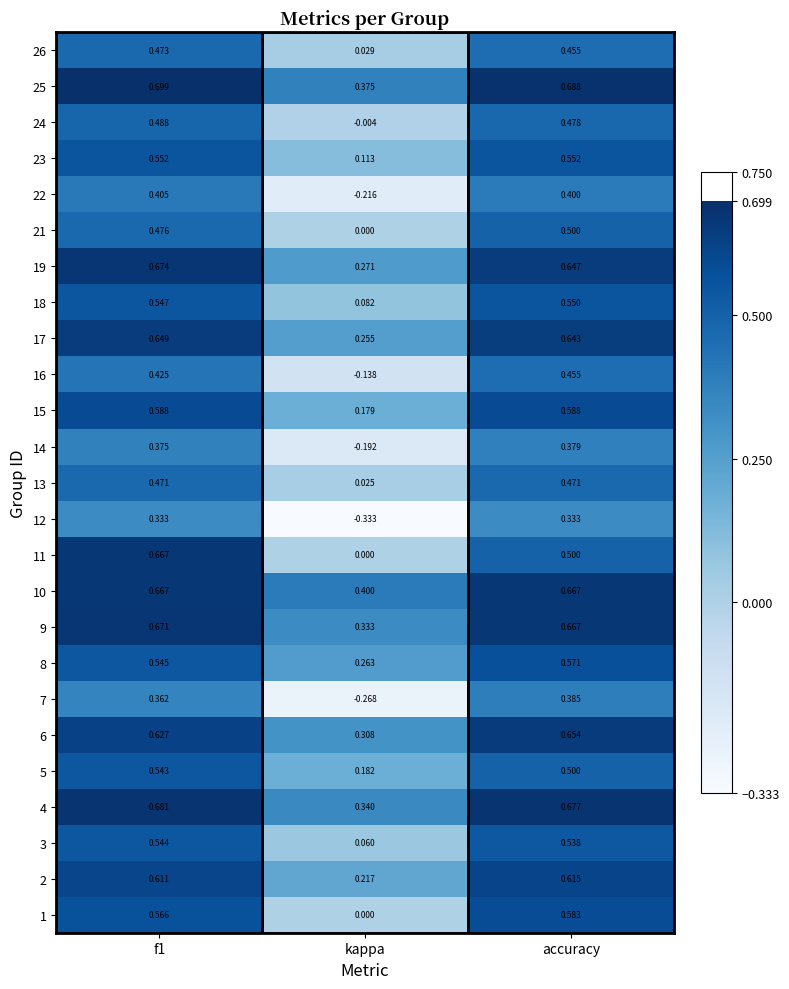

What is the spread (max minus min) of values at accuracy?

0.4